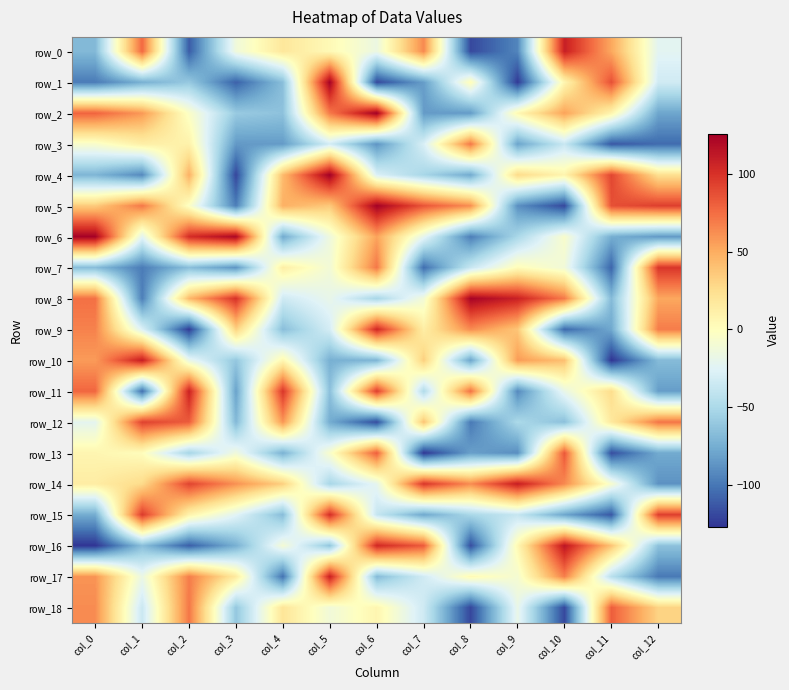

True or false: row_4 has a value of -35 at col_0.

False